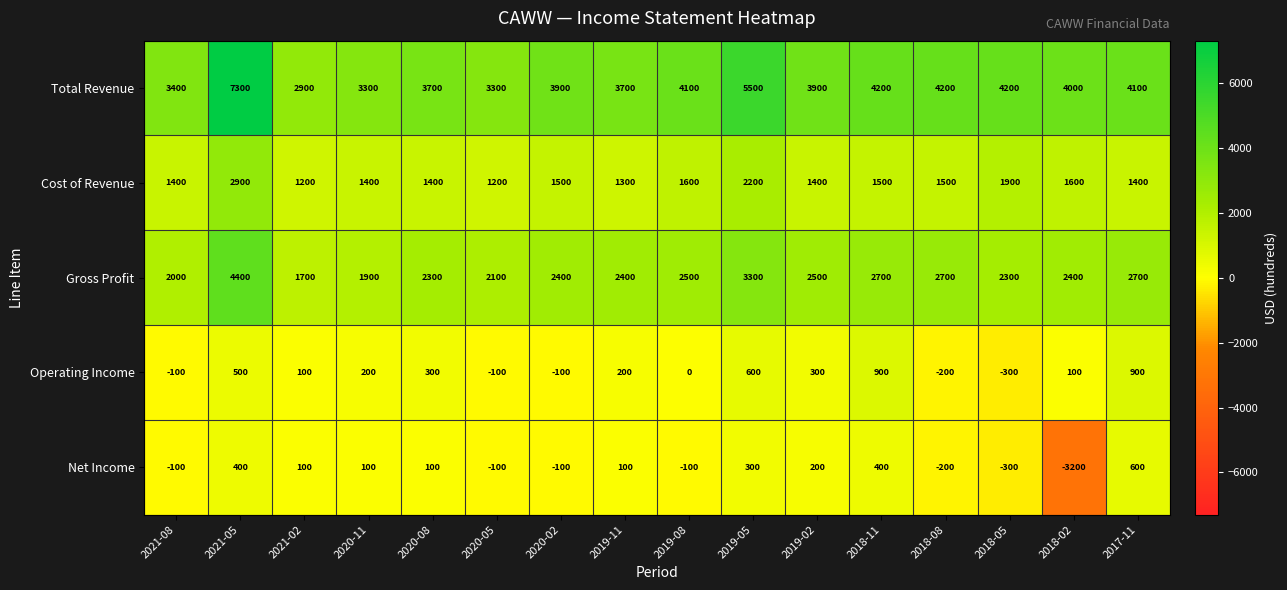

What is the approximate value of Cost of Revenue at 2021-08, to the nearest 100?

1400